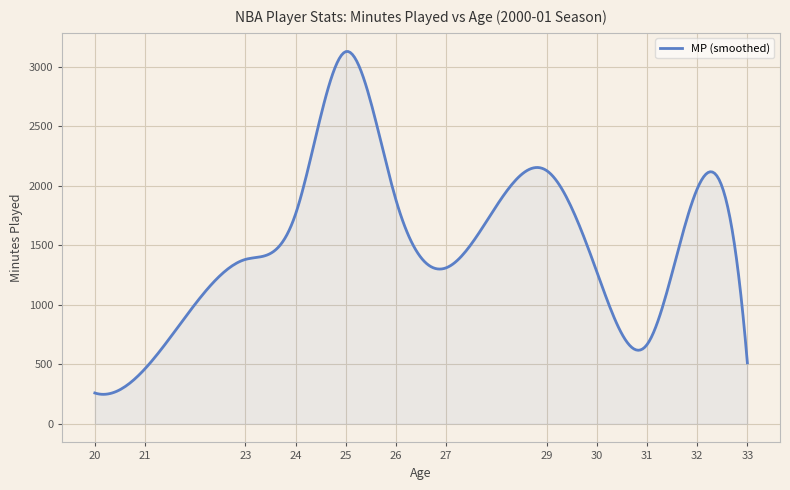

What is the maximum value shown in the chart?

3130.1